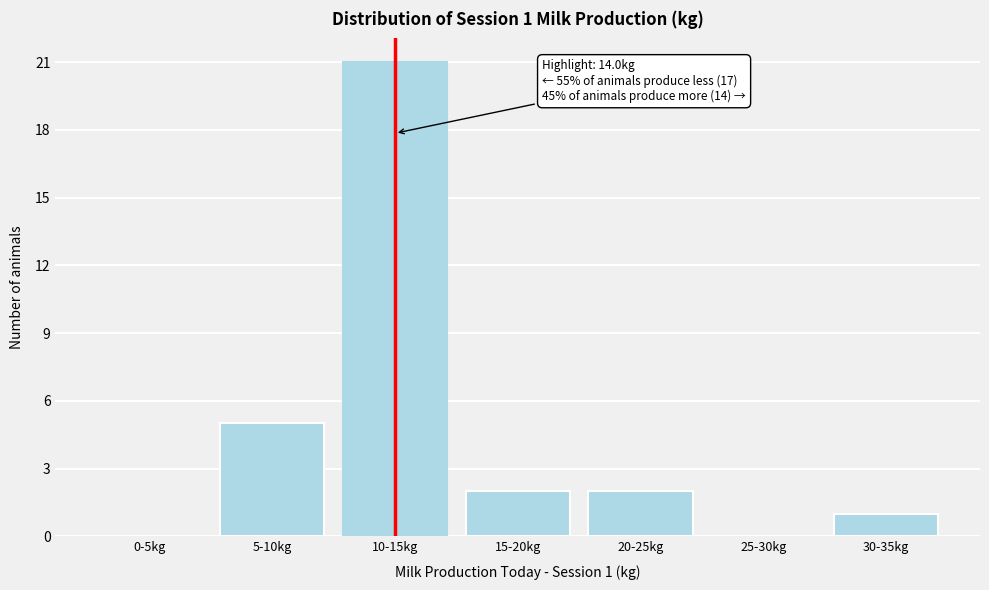

Reading left to right, list all the values displayed in this chart.

0-5kg=0	5-10kg=5	10-15kg=21	15-20kg=2	20-25kg=2	25-30kg=0	30-35kg=1